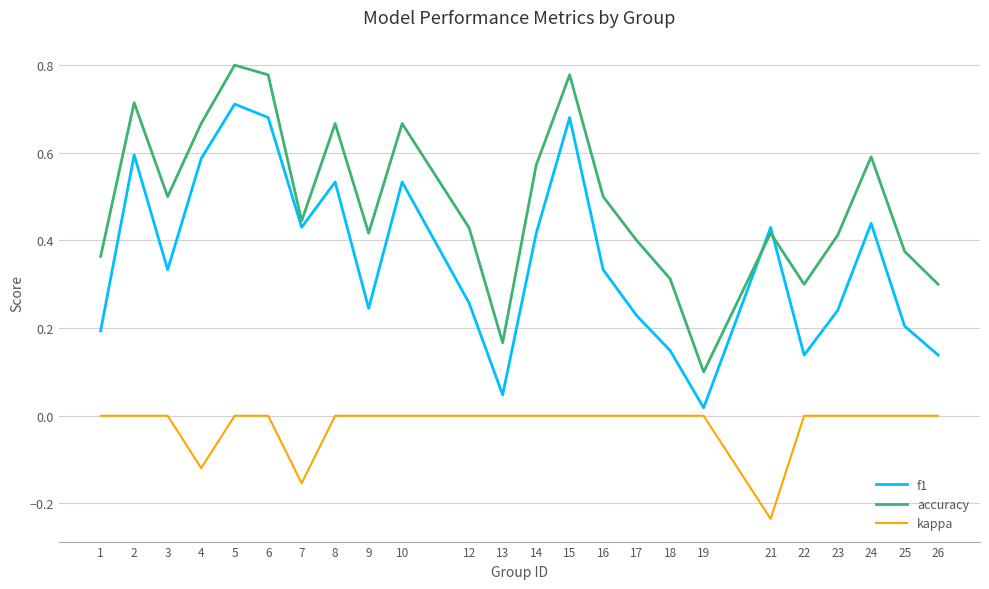

List the series in order of their peak value, highest first.

accuracy, f1, kappa